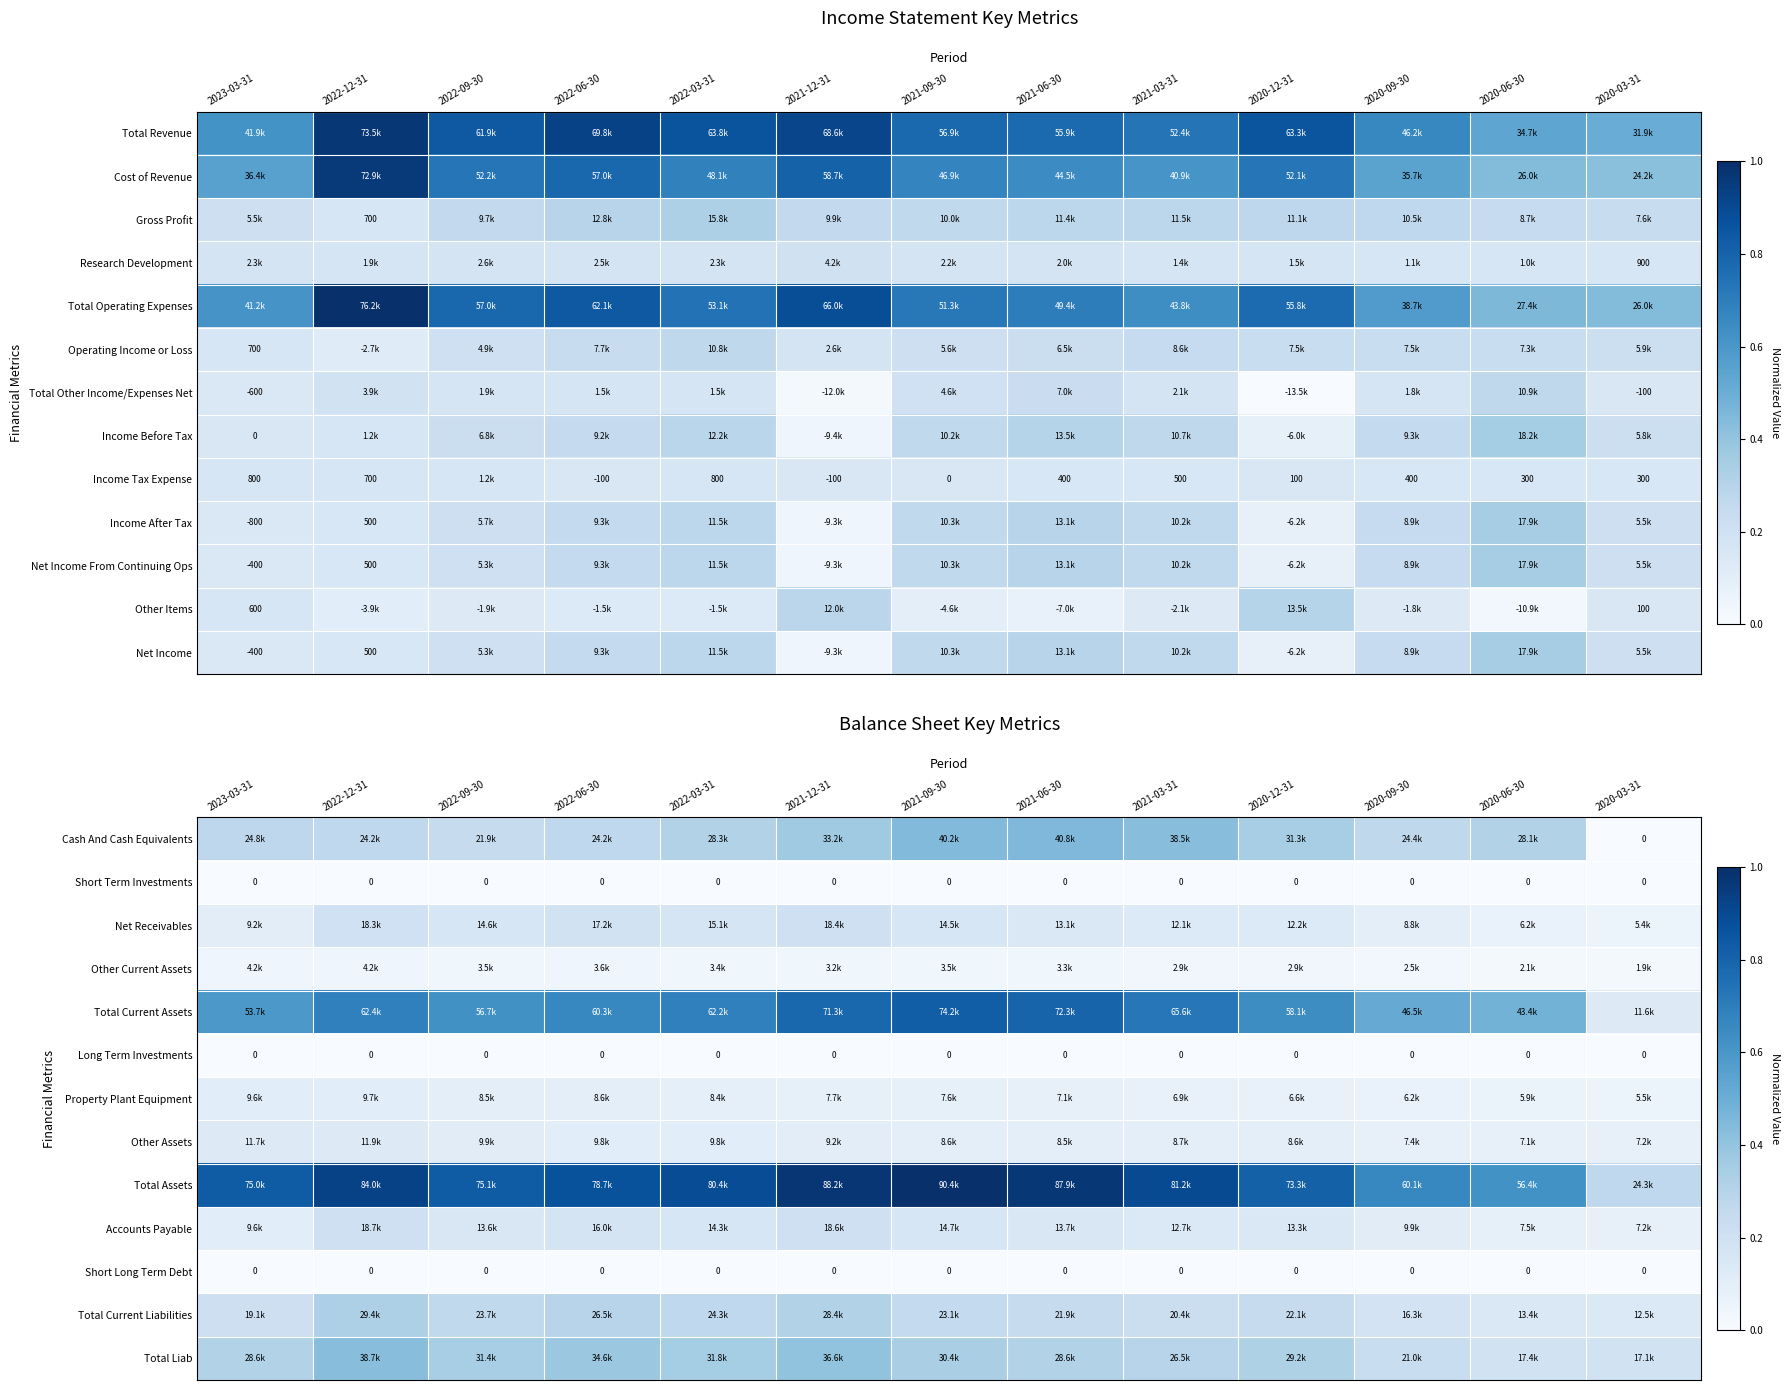

At which category is the sum across all series the highest?

2021-12-31